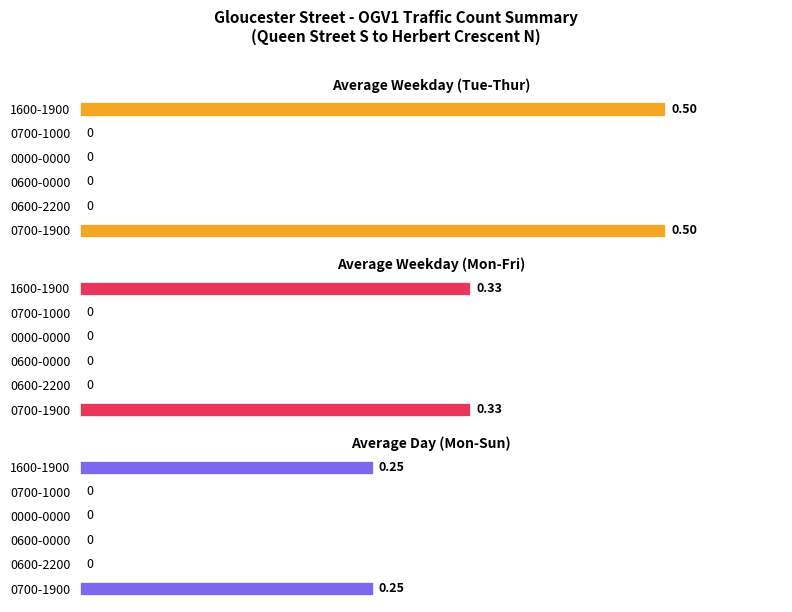

What are all the series names shown in the legend?

Average Weekday (Tue-Thur), Average Weekday (Mon-Fri), Average Day (Mon-Sun)